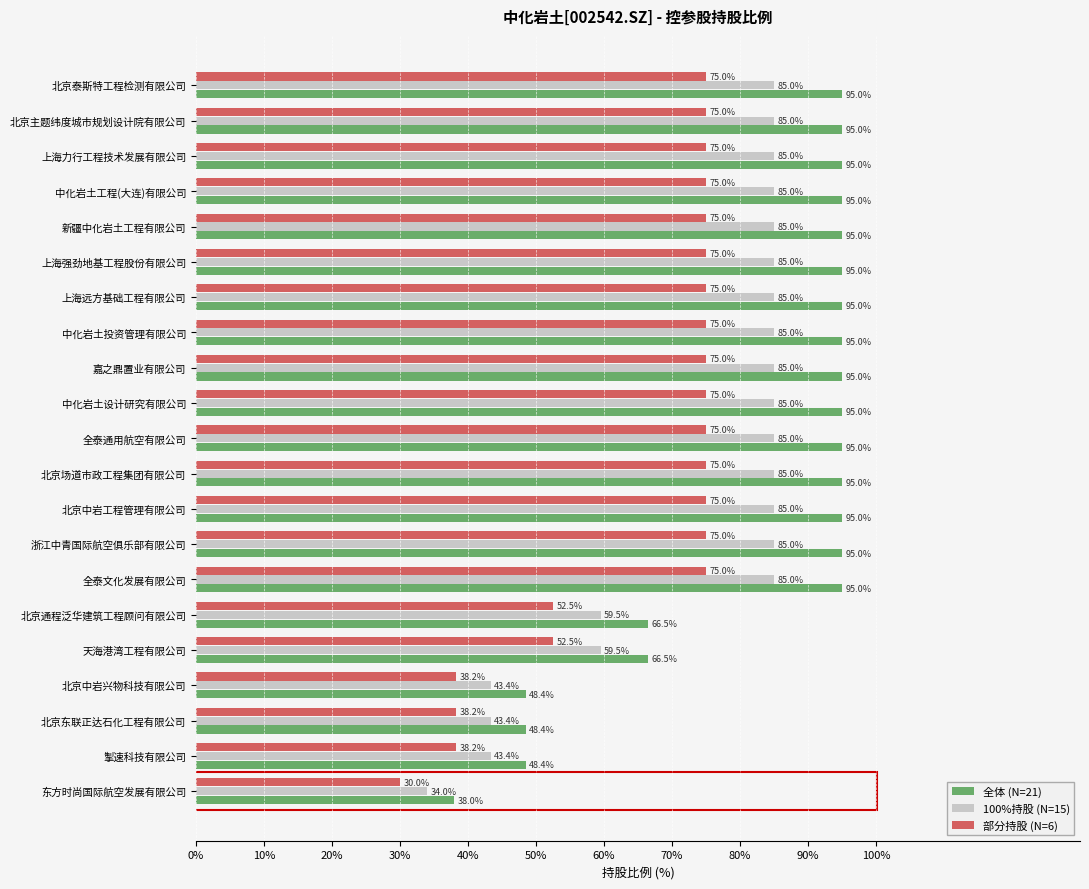

Rank the series at 北京中岩兴物科技有限公司 from highest to lowest value.

全体 (N=21), 100%持股 (N=15), 部分持股 (N=6)